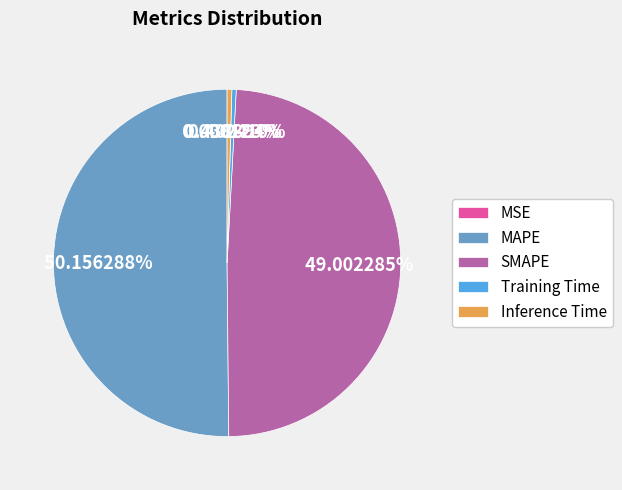

To the nearest percent, what is the difference between the largest and smallest slice percentages?

50%